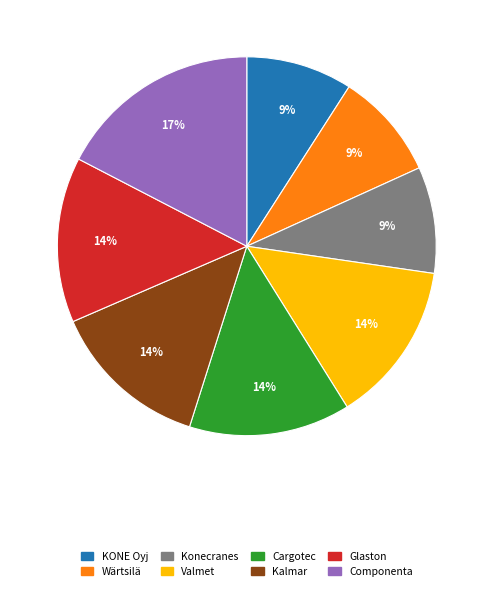

Which slice is the largest?

Componenta